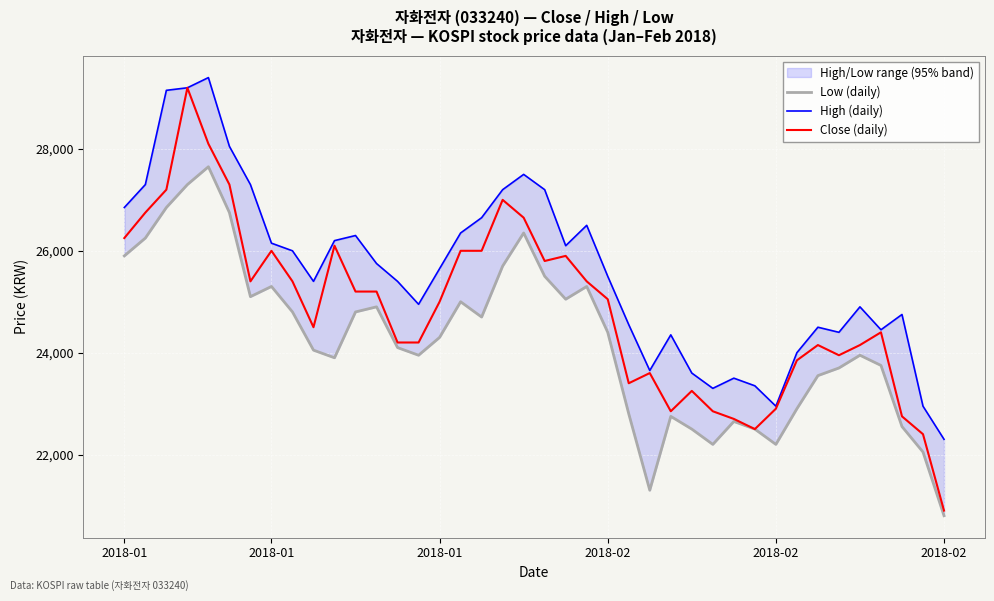

Where is Low (daily) nearest to the value 24225?

2018-01